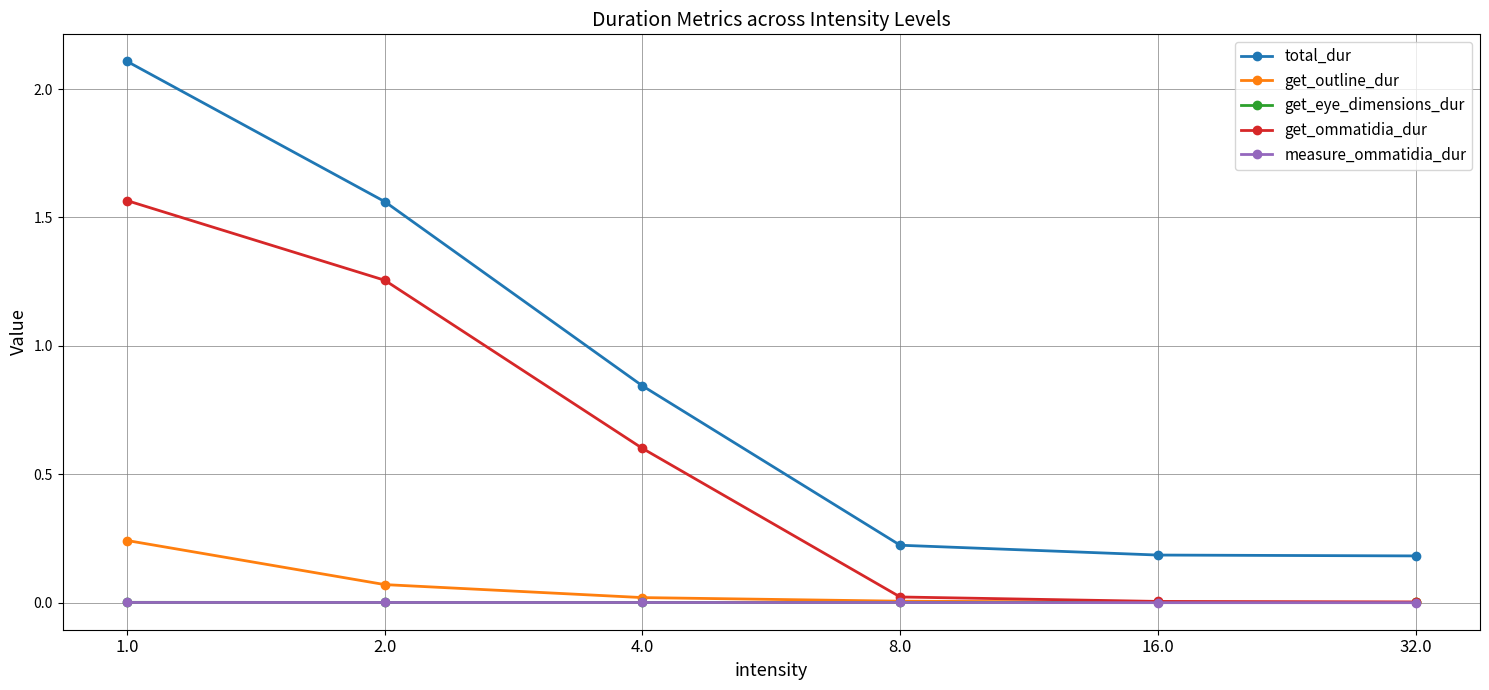

The get_outline_dur series shows 0.2 at 1.0. True or false?

True